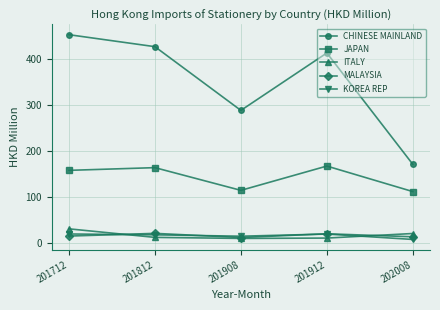

What is the approximate value of CHINESE MAINLAND at 201712?

453.8